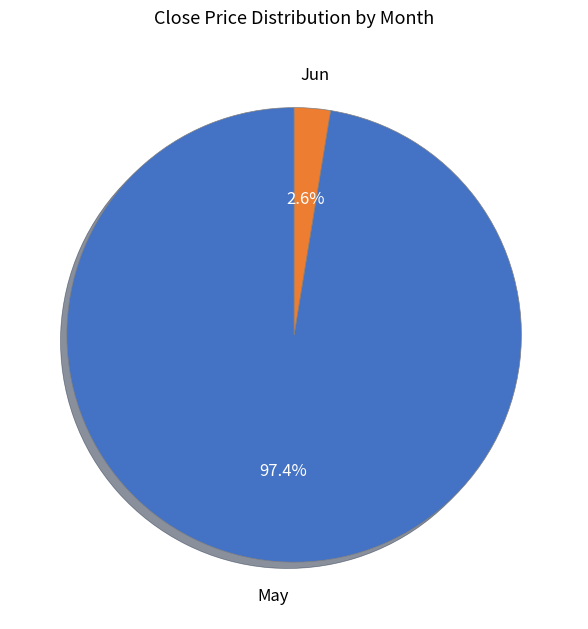

To the nearest percent, what is the average slice percentage?

50%